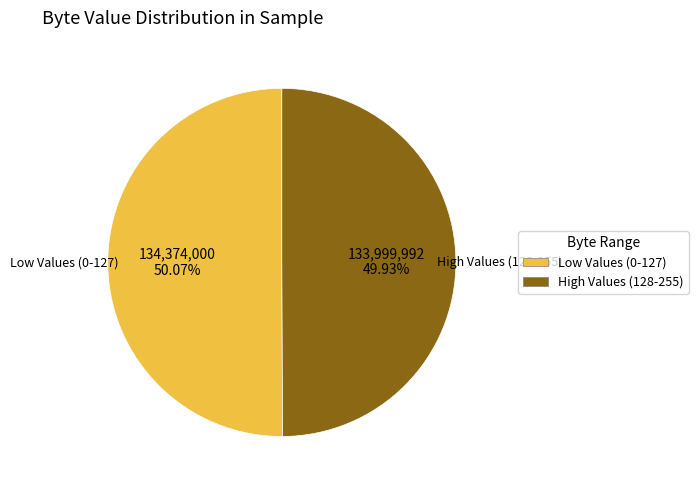

How many slices are in this pie chart?

2